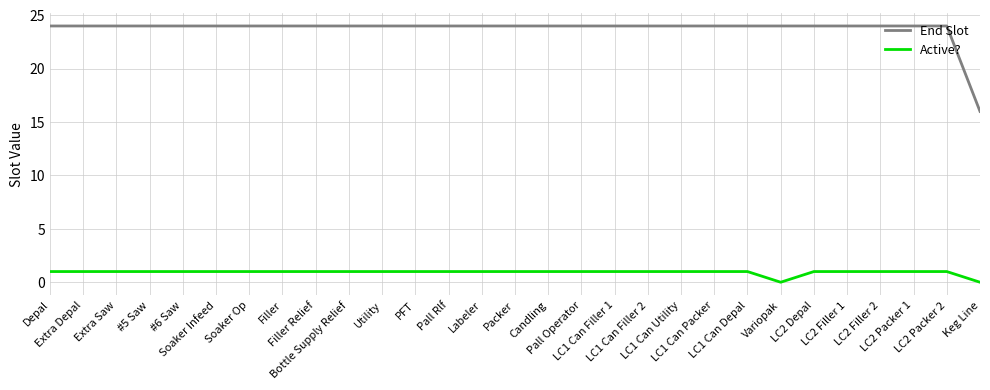

Which series has the widest spread of values?

End Slot